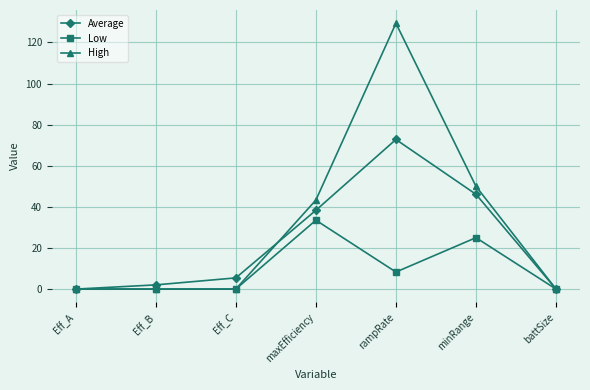

Which series has the largest total across all categories?

High